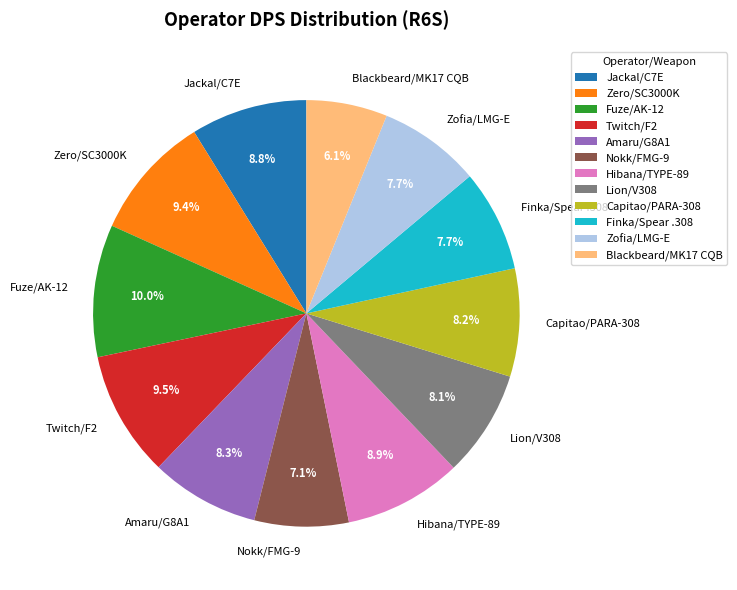

Do Hibana/TYPE-89 and Zofia/LMG-E together represent more than half of the pie?

No